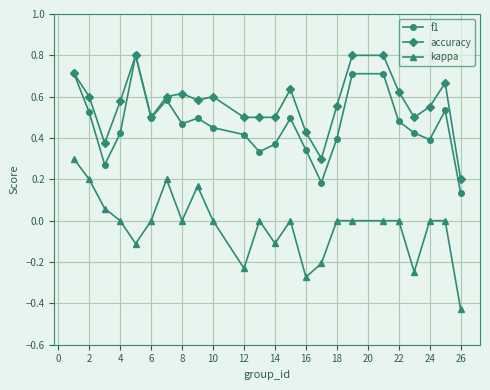

True or false: kappa and accuracy intersect in this chart.

False